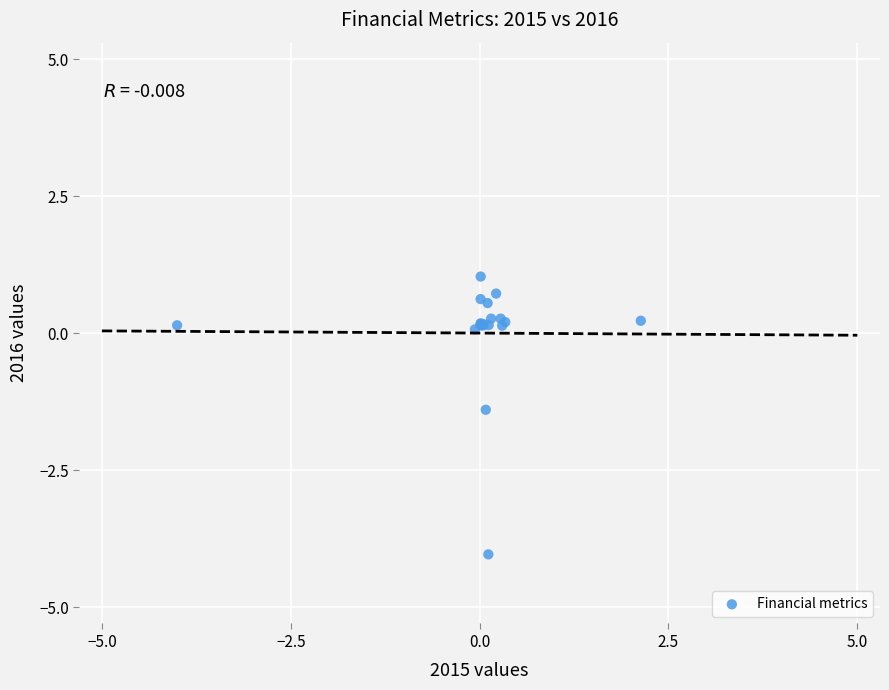

What Y value in the scatter plot is closest to -1?

-1.4